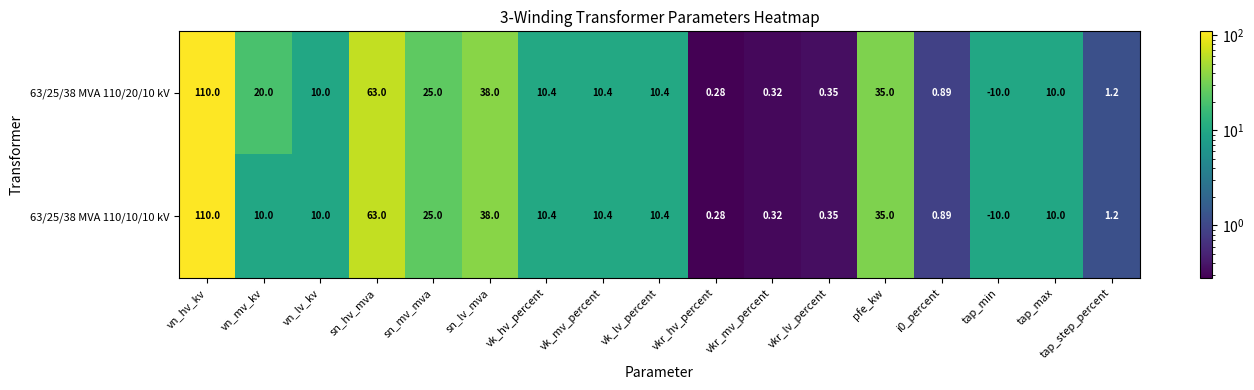

At which category does the chart reach its minimum across all series?

tap_min